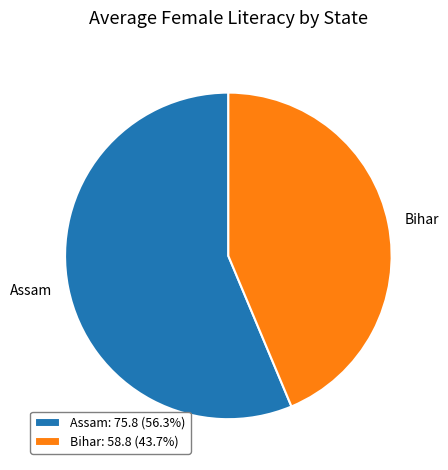

Count the number of slices in the pie.

2